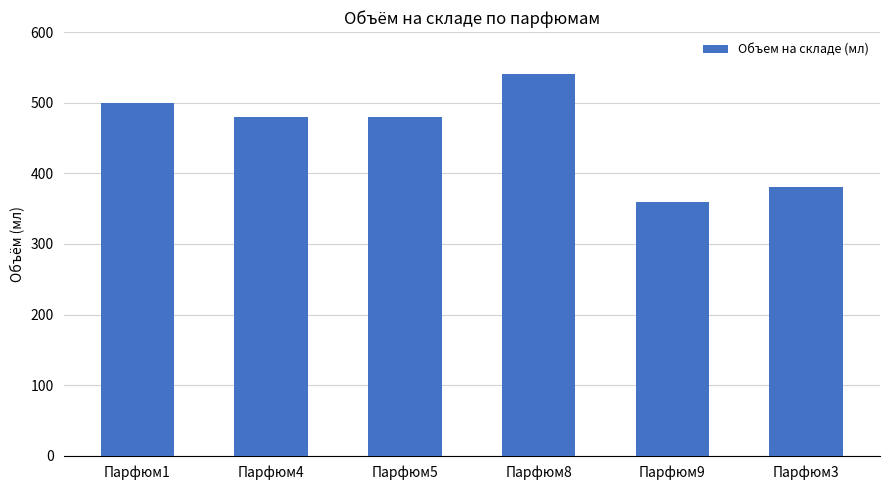

What is the change in value from Парфюм4 to Парфюм9?

-120